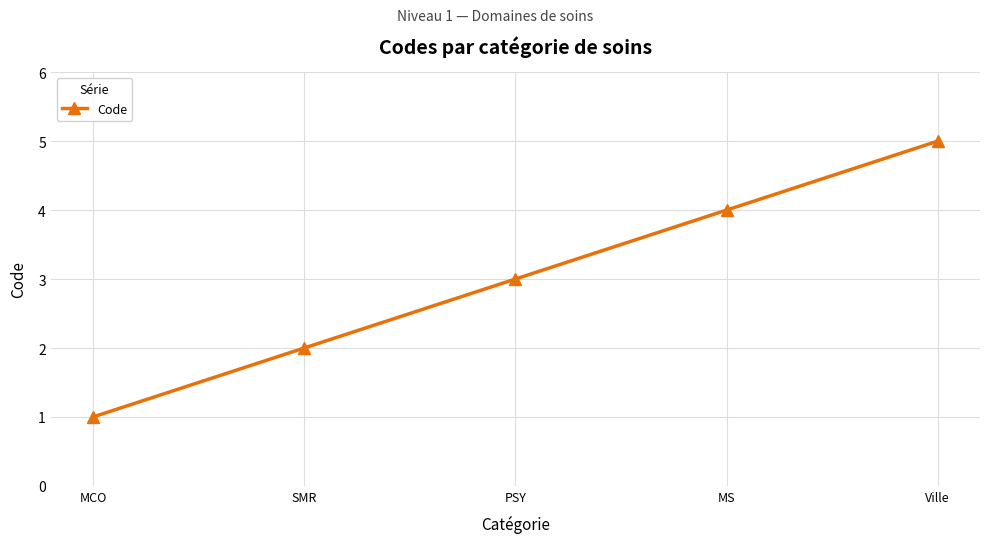

Reading left to right, list all the values displayed in this chart.

MCO=1	SMR=2	PSY=3	MS=4	Ville=5